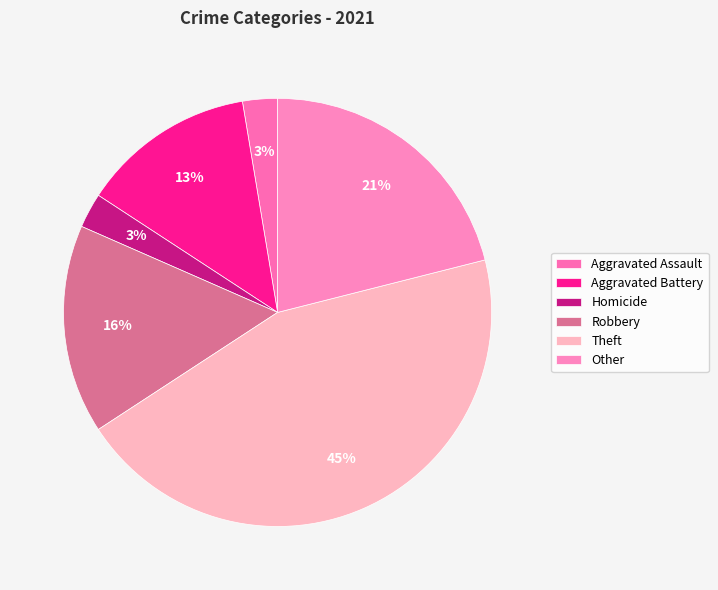

Is there a majority slice in this chart?

No